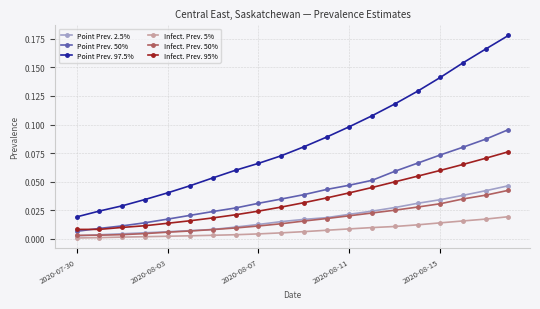

True or false: Infect. Prev. 95% and Point Prev. 2.5% cross at least once.

False